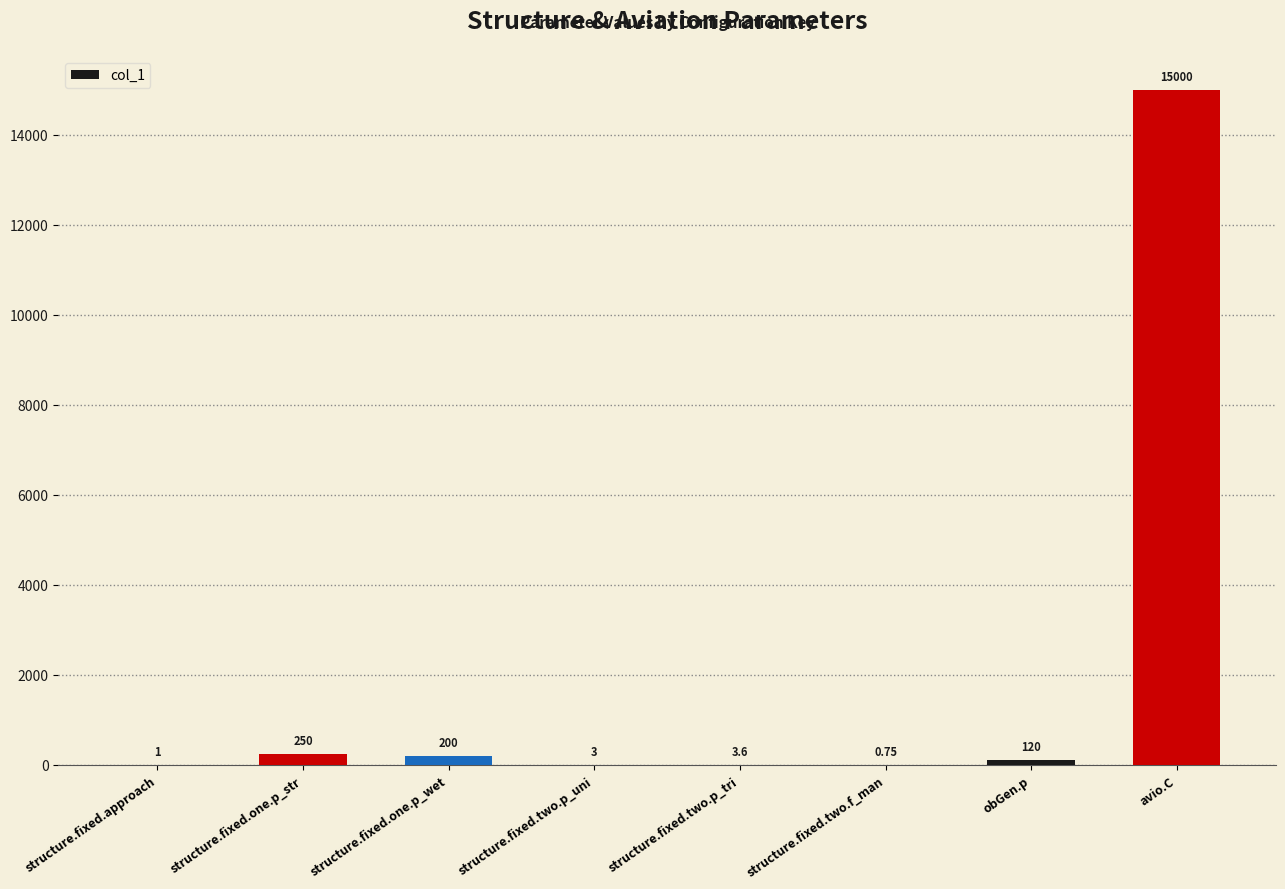

Read the value at structure.fixed.two.p_tri.

3.6